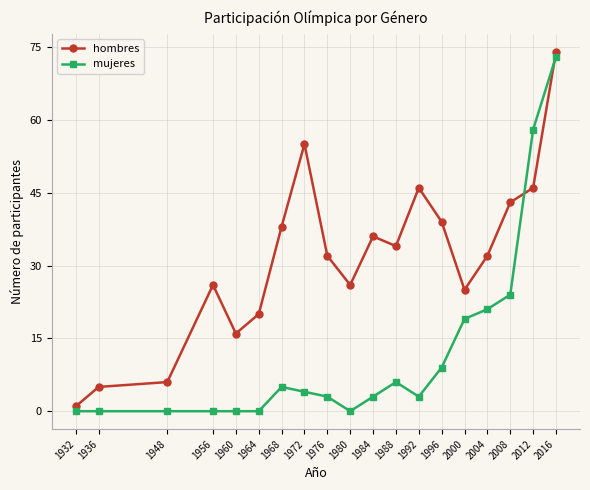

Which label corresponds to the largest value in the chart?

2016